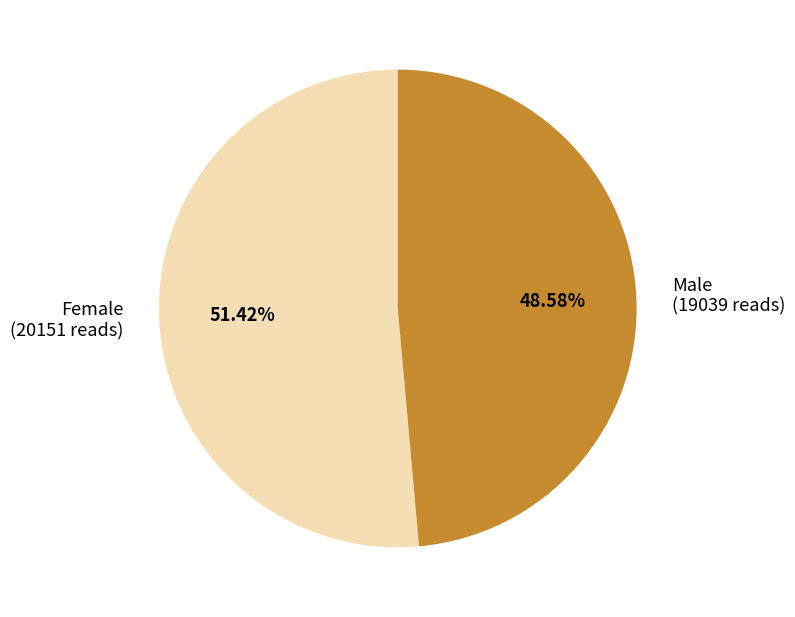

Is there a majority slice in this chart?

Yes